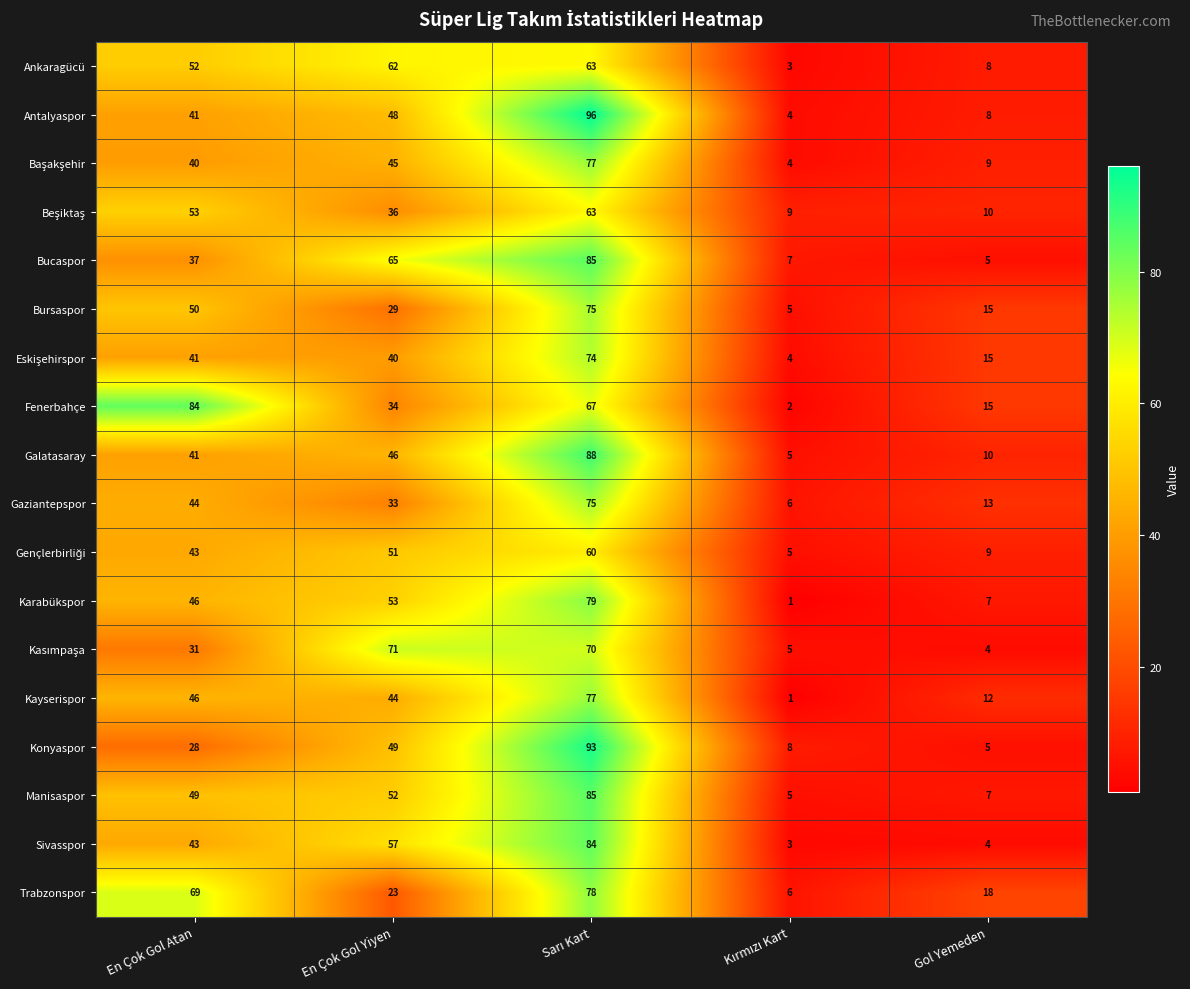

How many categories are shown in the chart?

5